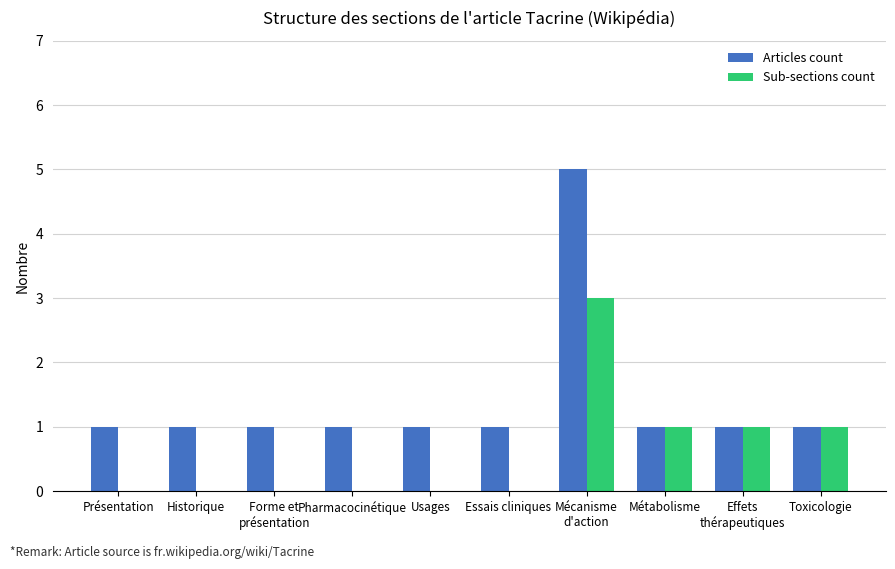

Reading left to right, extract all data points from this chart.

Articles count: 1	1	1	1	1	1	5	1	1	1
Sub-sections count: 0	0	0	0	0	0	3	1	1	1